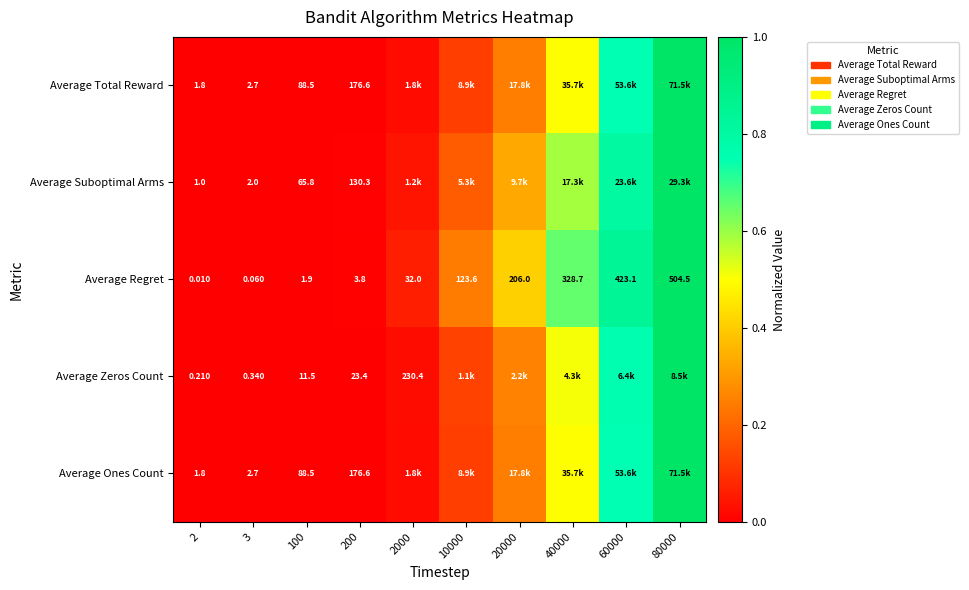

Is the value of Average Regret at 10000 greater than the value of Average Total Reward at 3?

Yes